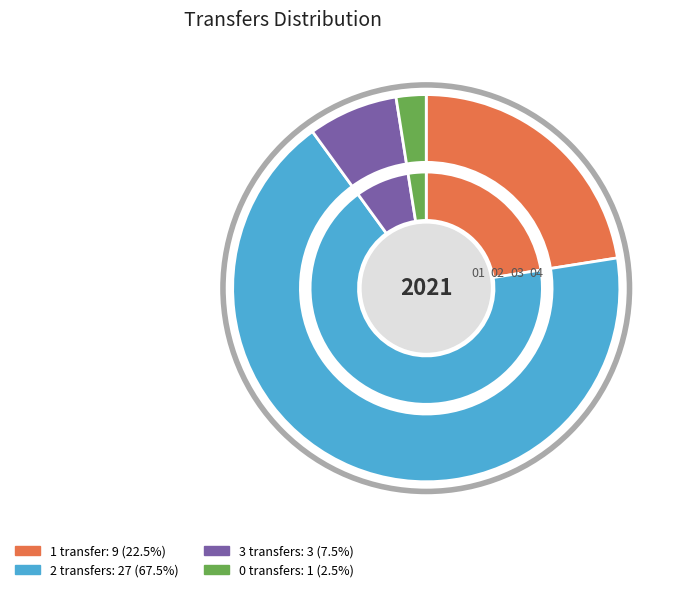

Does any single category account for the majority?

Yes